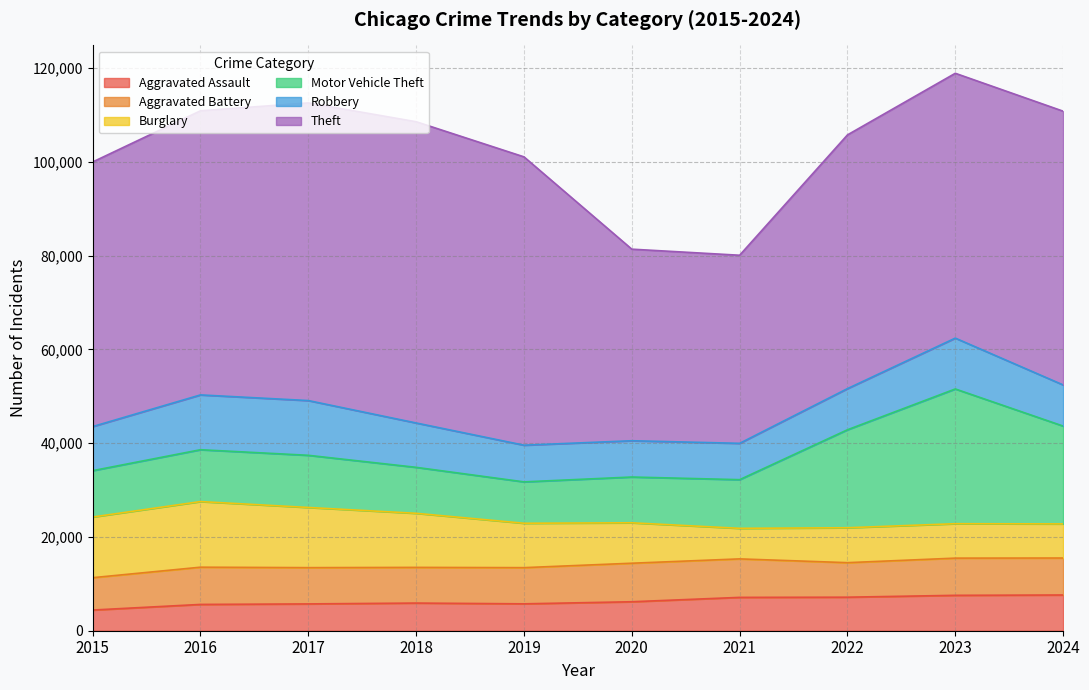

List the labels in order of Aggravated Assault value, largest first.

2024, 2023, 2022, 2021, 2020, 2018, 2019, 2017, 2016, 2015